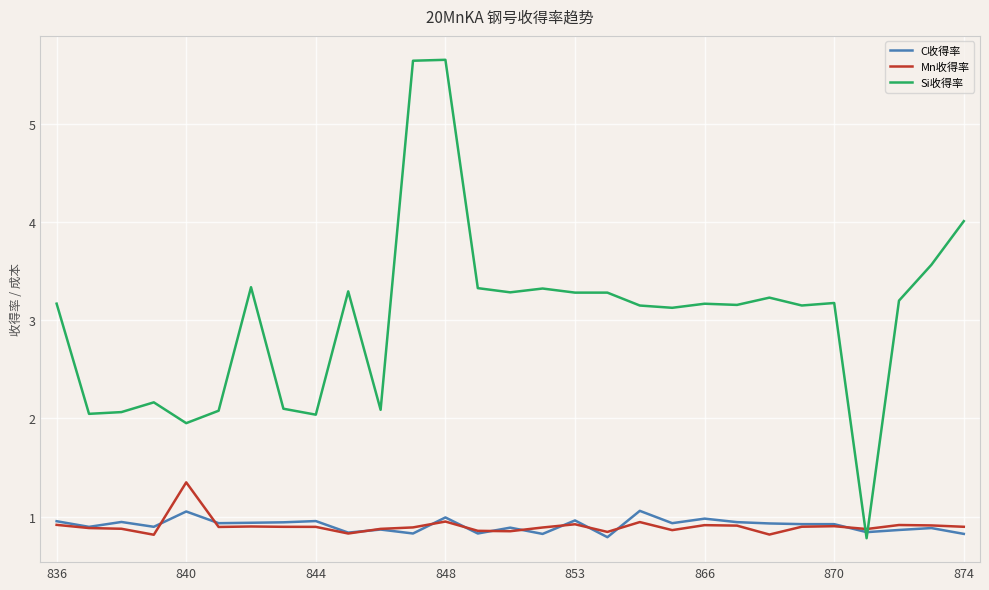

List the series in order of their peak value, highest first.

Si收得率, Mn收得率, C收得率